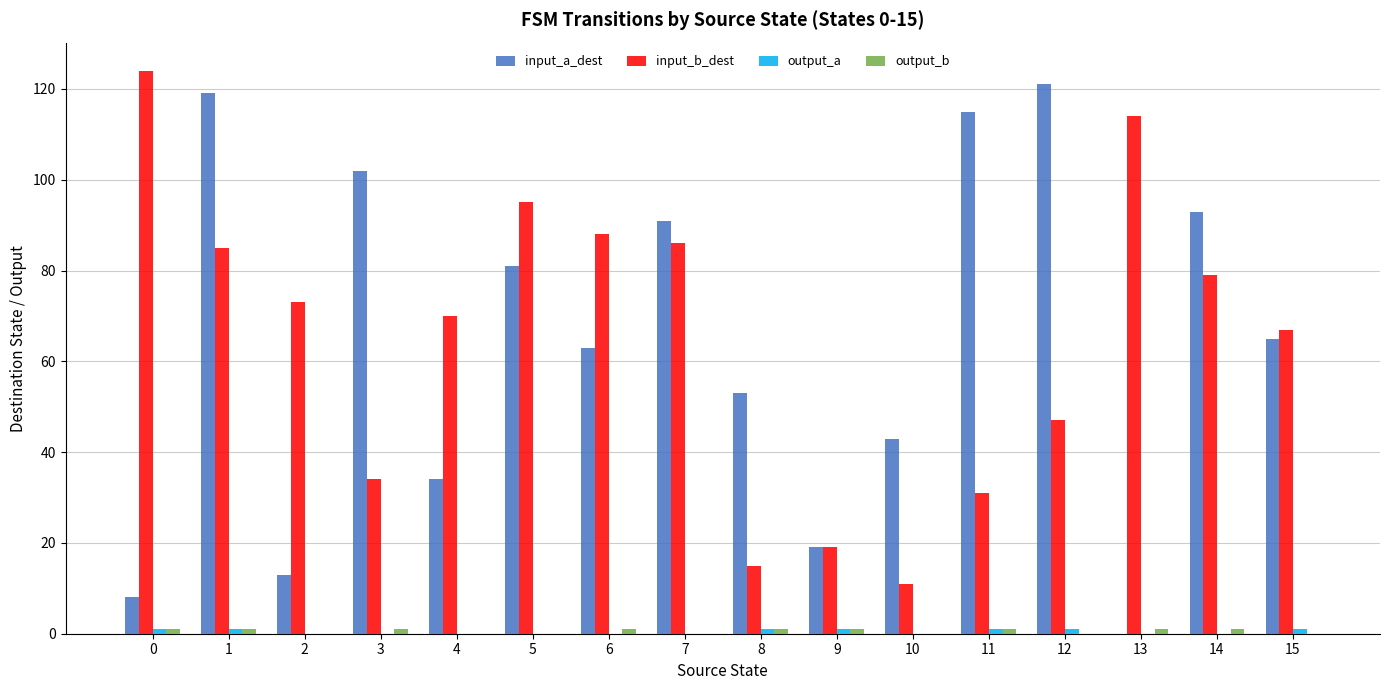

Is it true that input_a_dest equals 84 at 6?

False